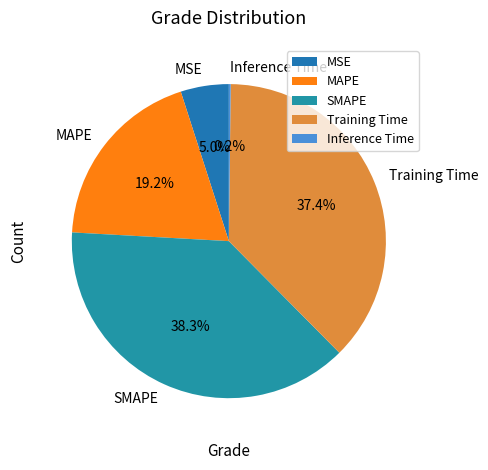

Which slice is the largest?

SMAPE